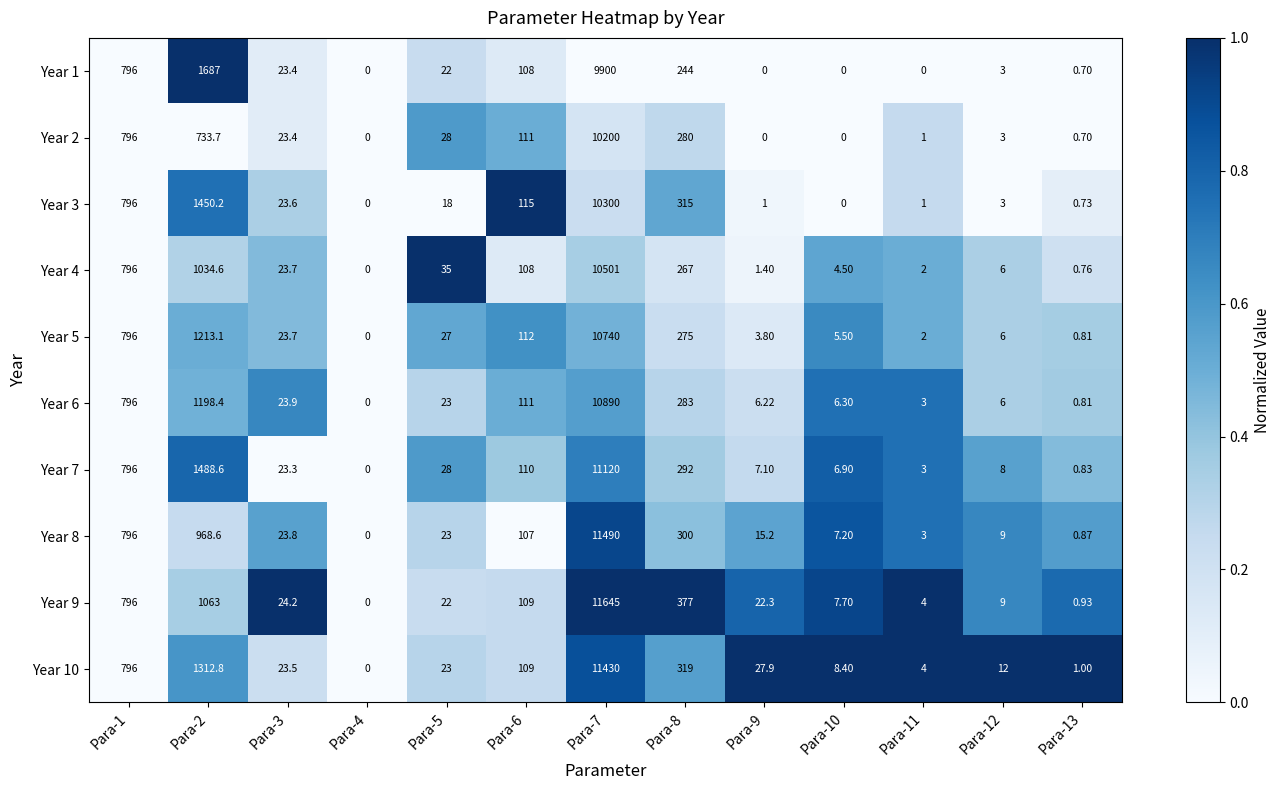

Is the value of Year 6 at Para-6 greater than the value of Year 3 at Para-4?

Yes